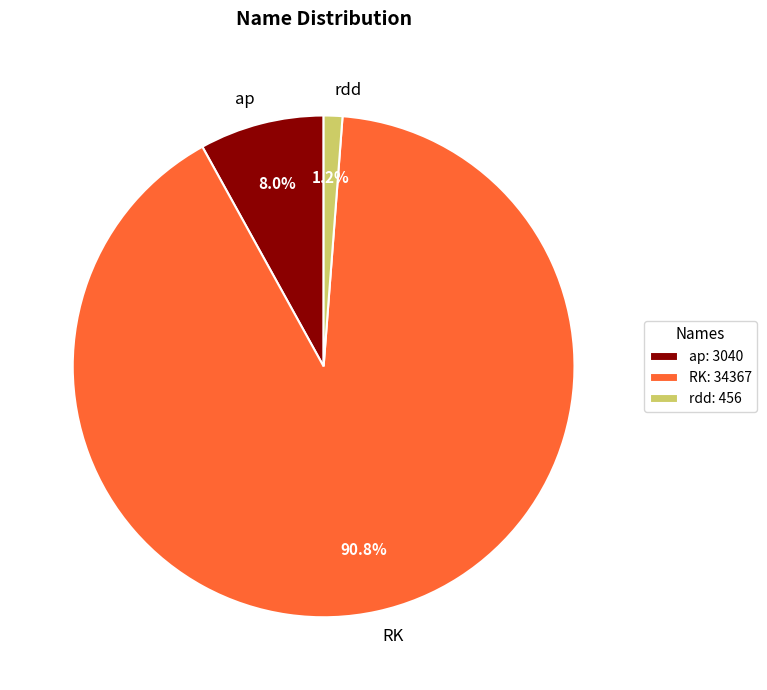

Between rdd and ap, which is larger?

ap